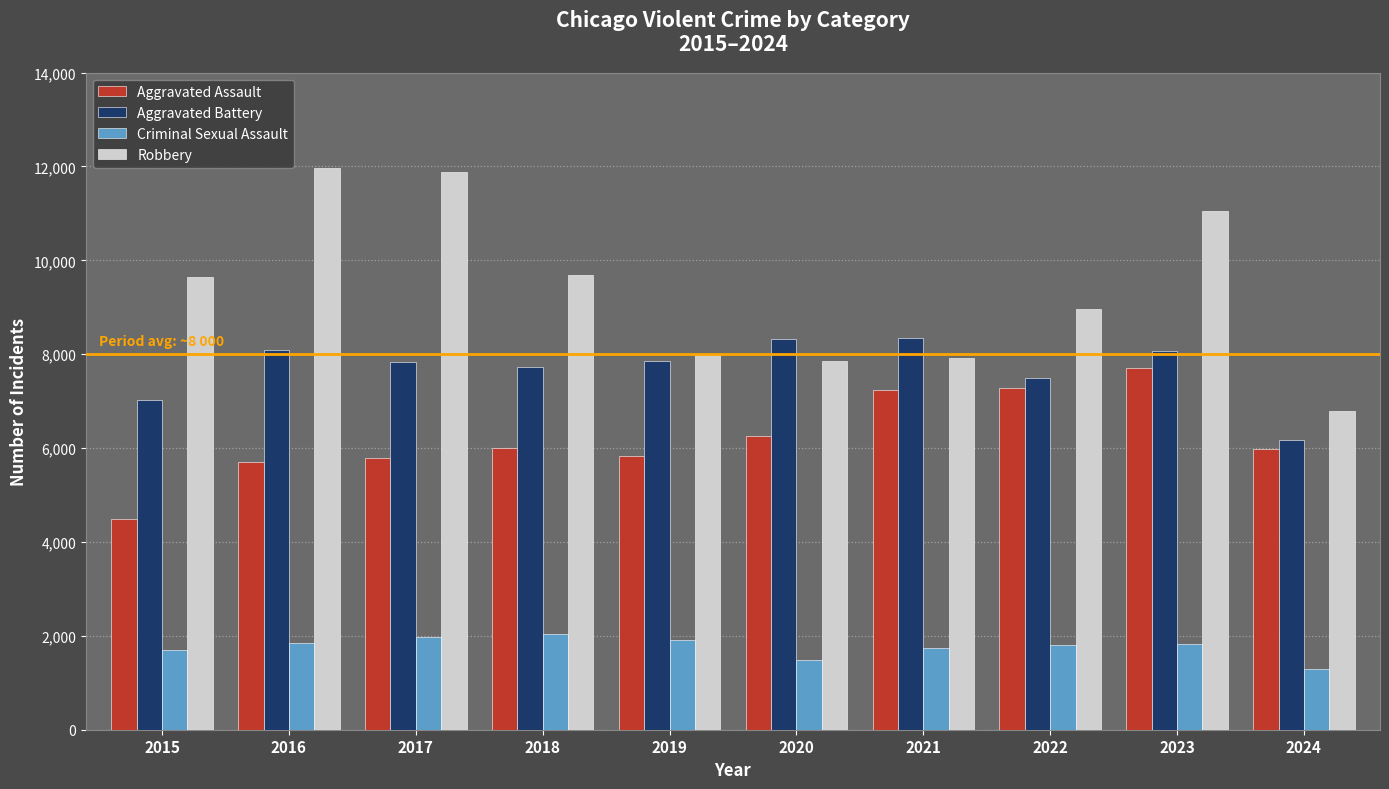

Is it true that Criminal Sexual Assault equals 1490 at 2020?

True